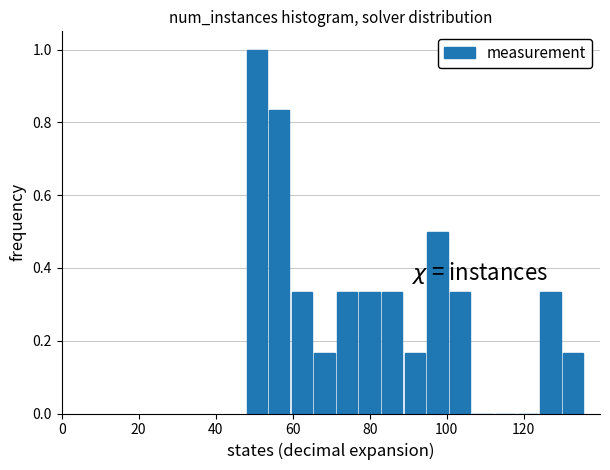

Read against the x-axis, roughly where is the centre of the tallest bar?

50